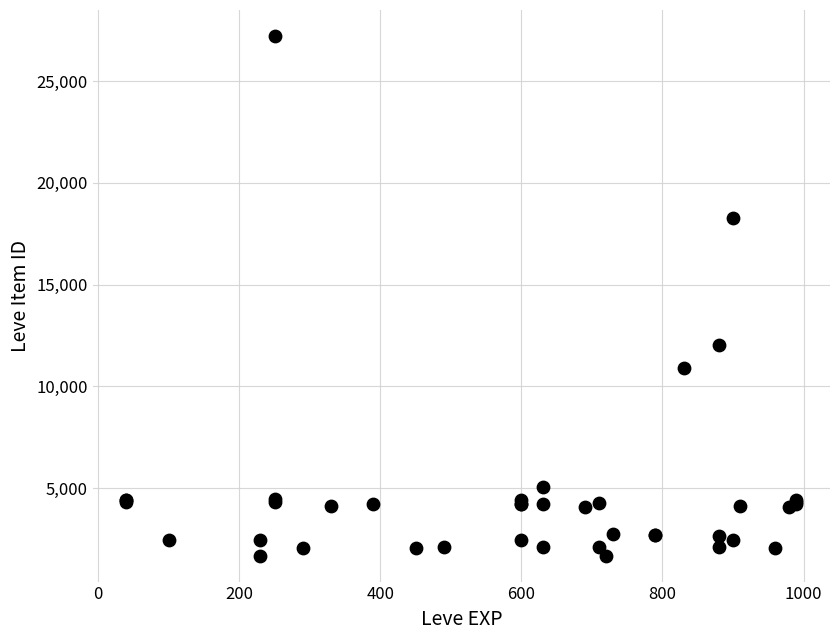

What Y value in the scatter plot is closest to 14448?

12018